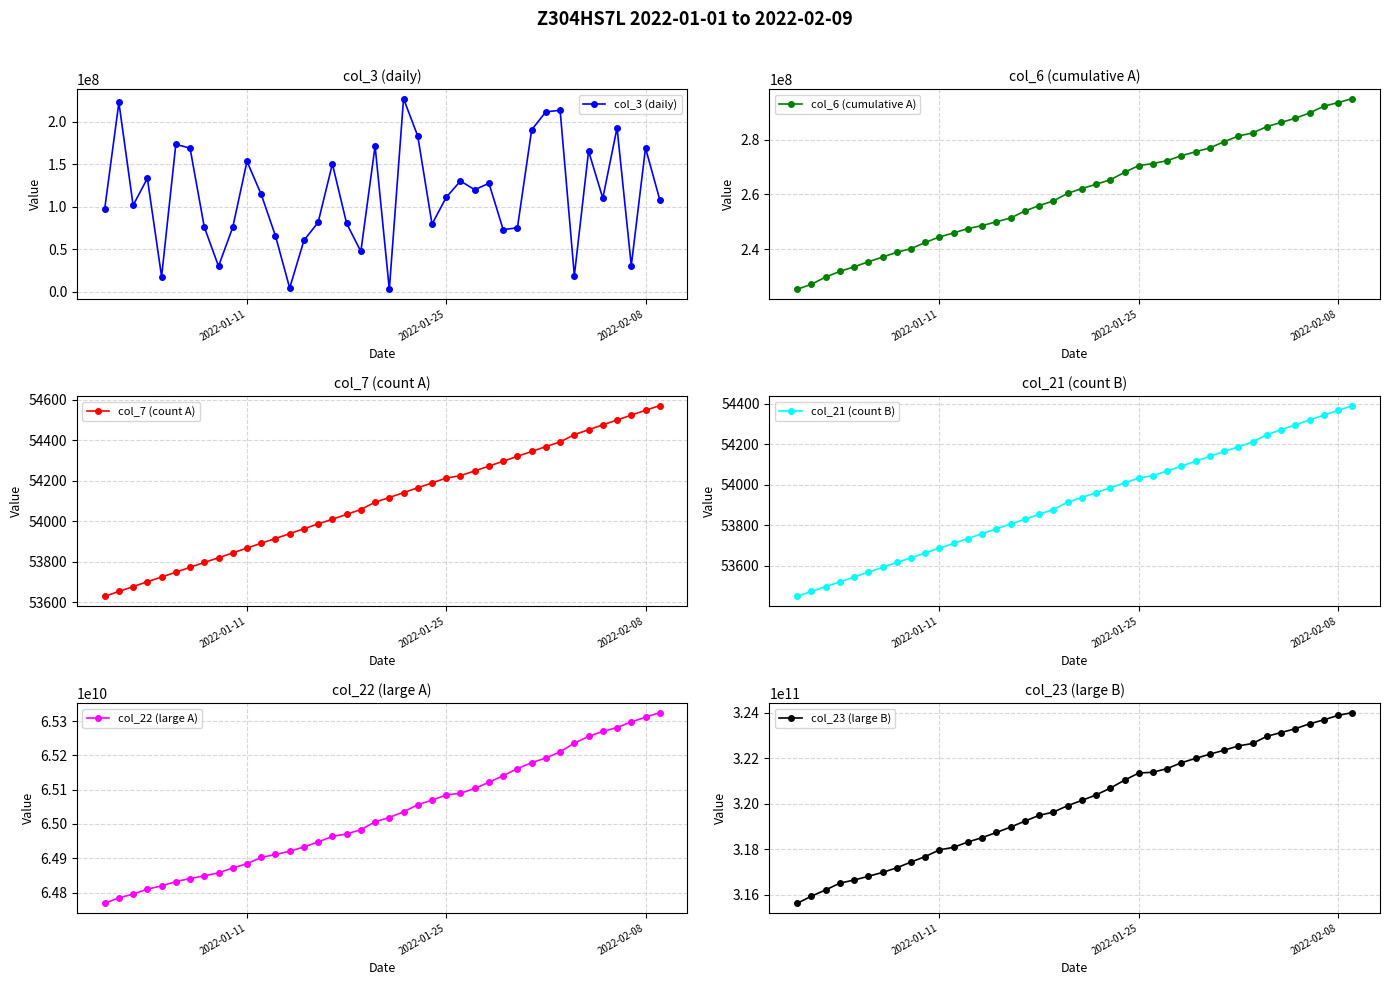

What is the sum of all col_7 (count A) values?

2163913